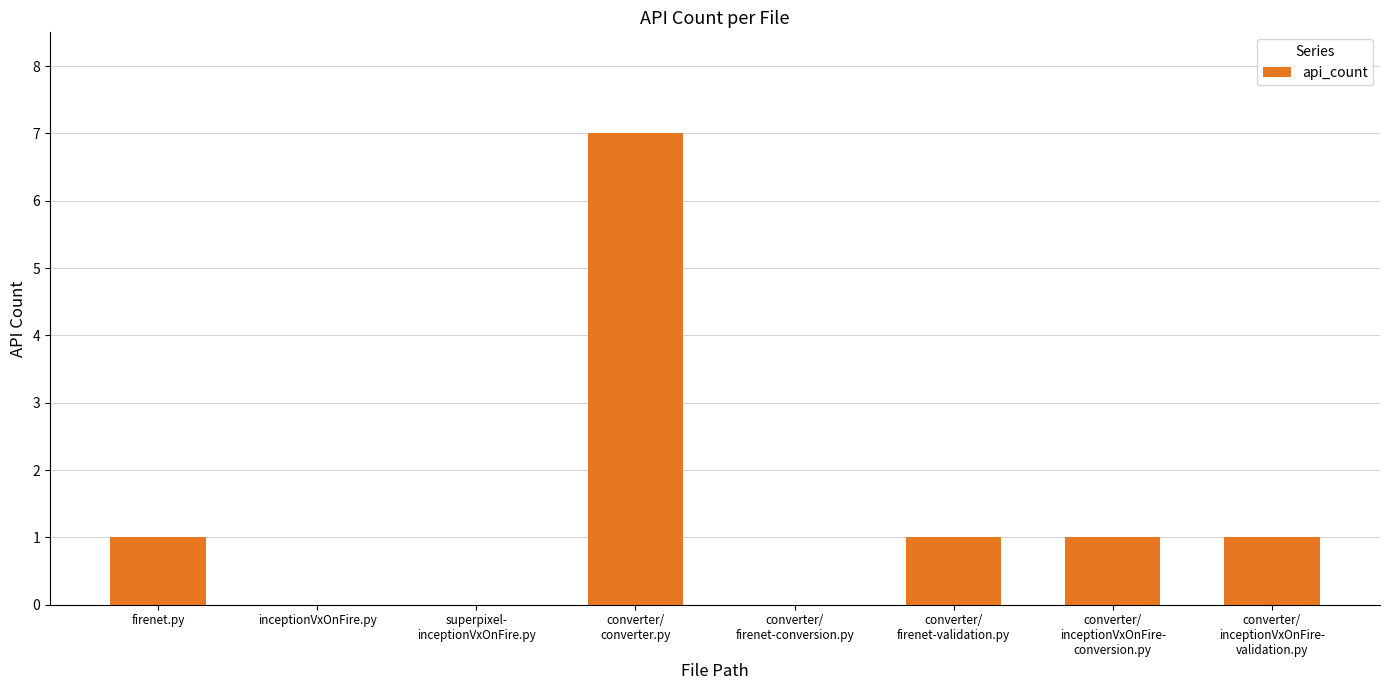

Reading right to left, transcribe all the data shown in this chart.

converter/
inceptionVxOnFire-
validation.py=1	converter/
inceptionVxOnFire-
conversion.py=1	converter/
firenet-validation.py=1	converter/
firenet-conversion.py=0	converter/
converter.py=7	superpixel-
inceptionVxOnFire.py=0	inceptionVxOnFire.py=0	firenet.py=1